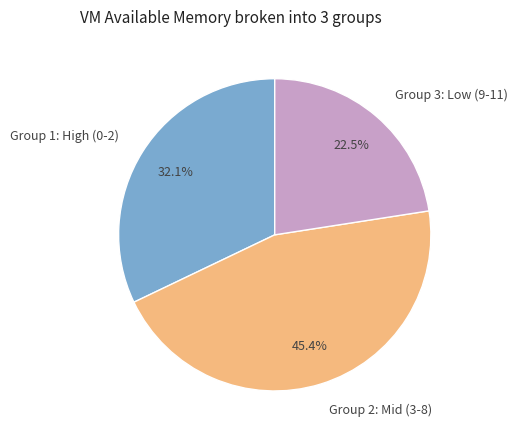

Count the number of slices in the pie.

3